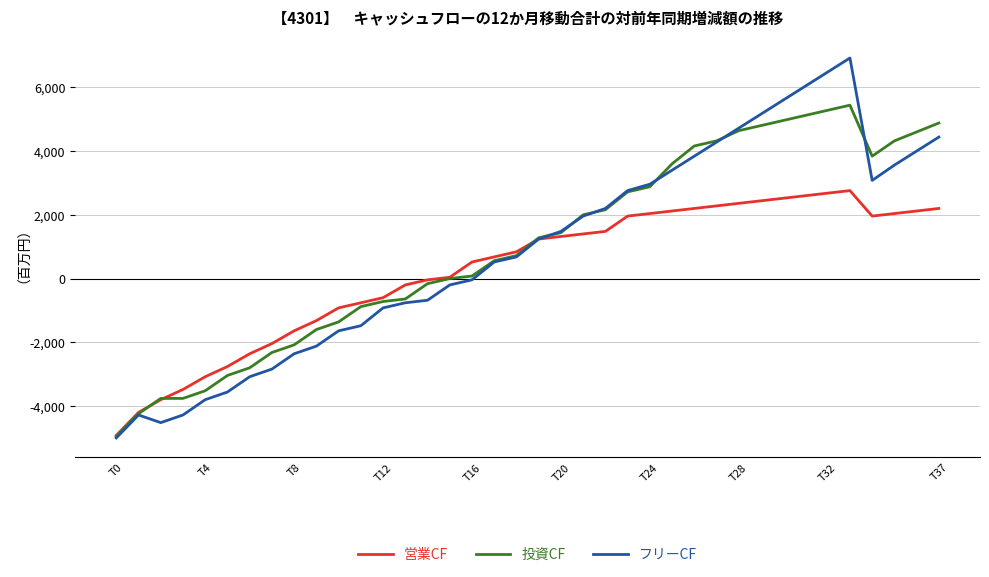

Which series has the largest range (max minus min)?

フリーCF